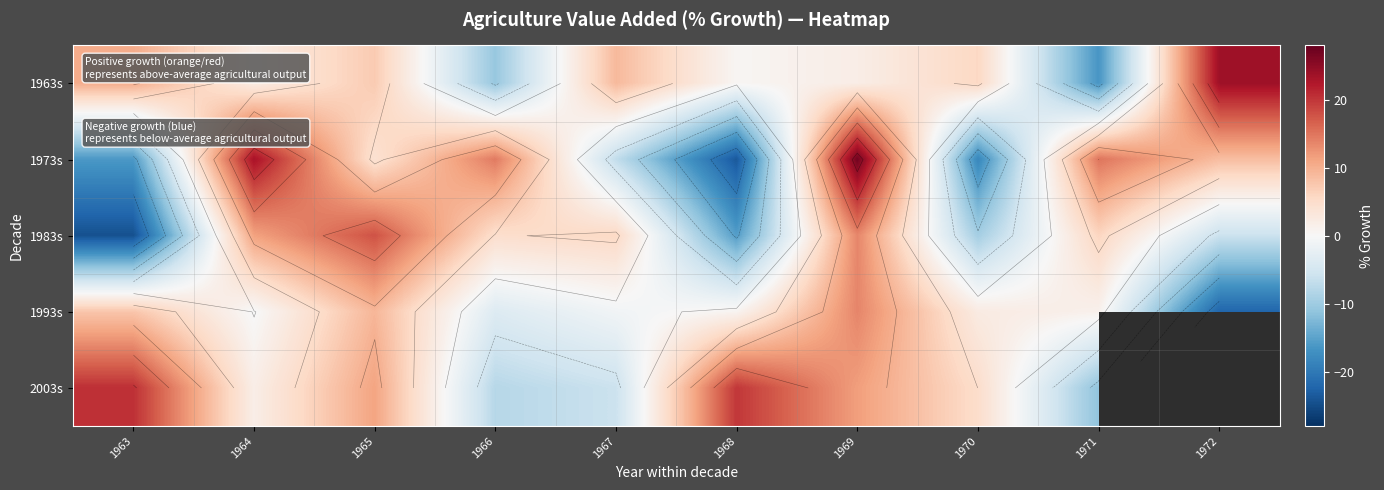

At which category does the chart reach its minimum across all series?

1963